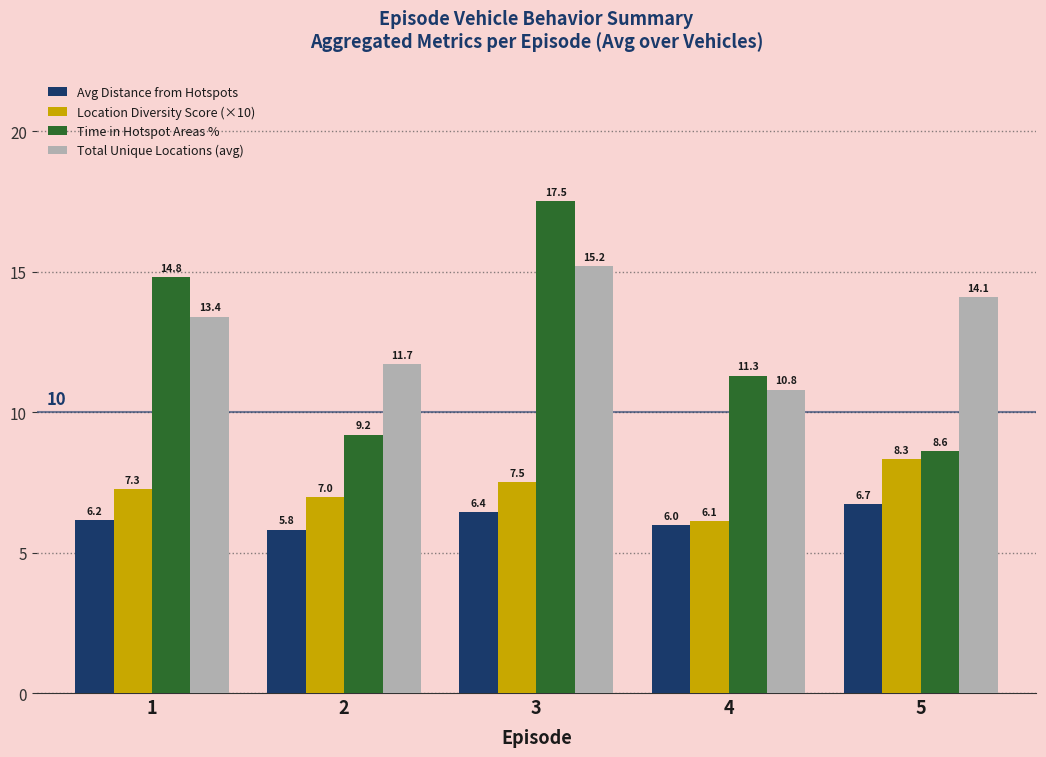

The Total Unique Locations (avg) series shows 11.7 at 2. True or false?

True